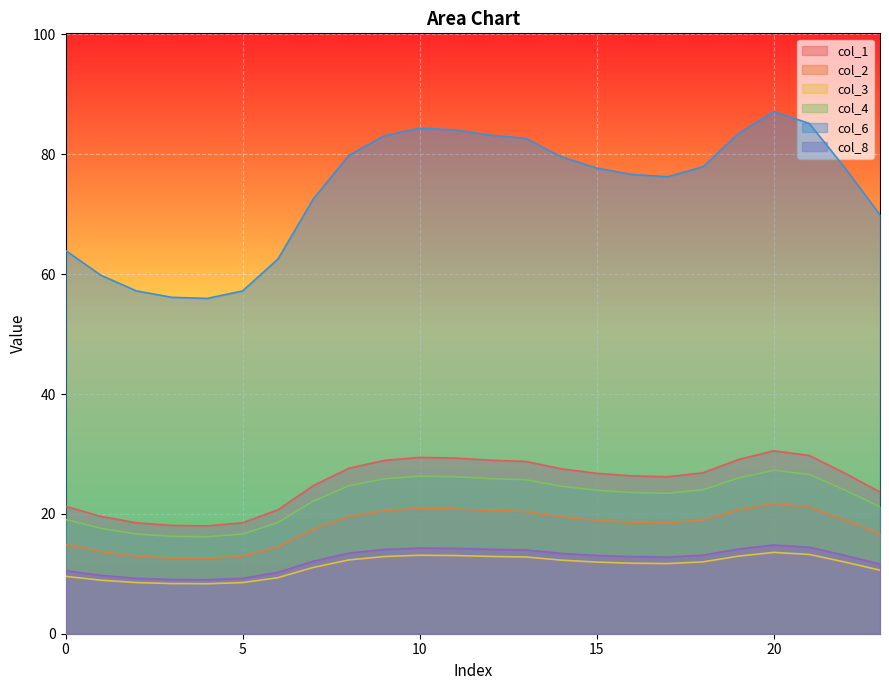

True or false: col_8 has a value of 13.1 at 22.

True